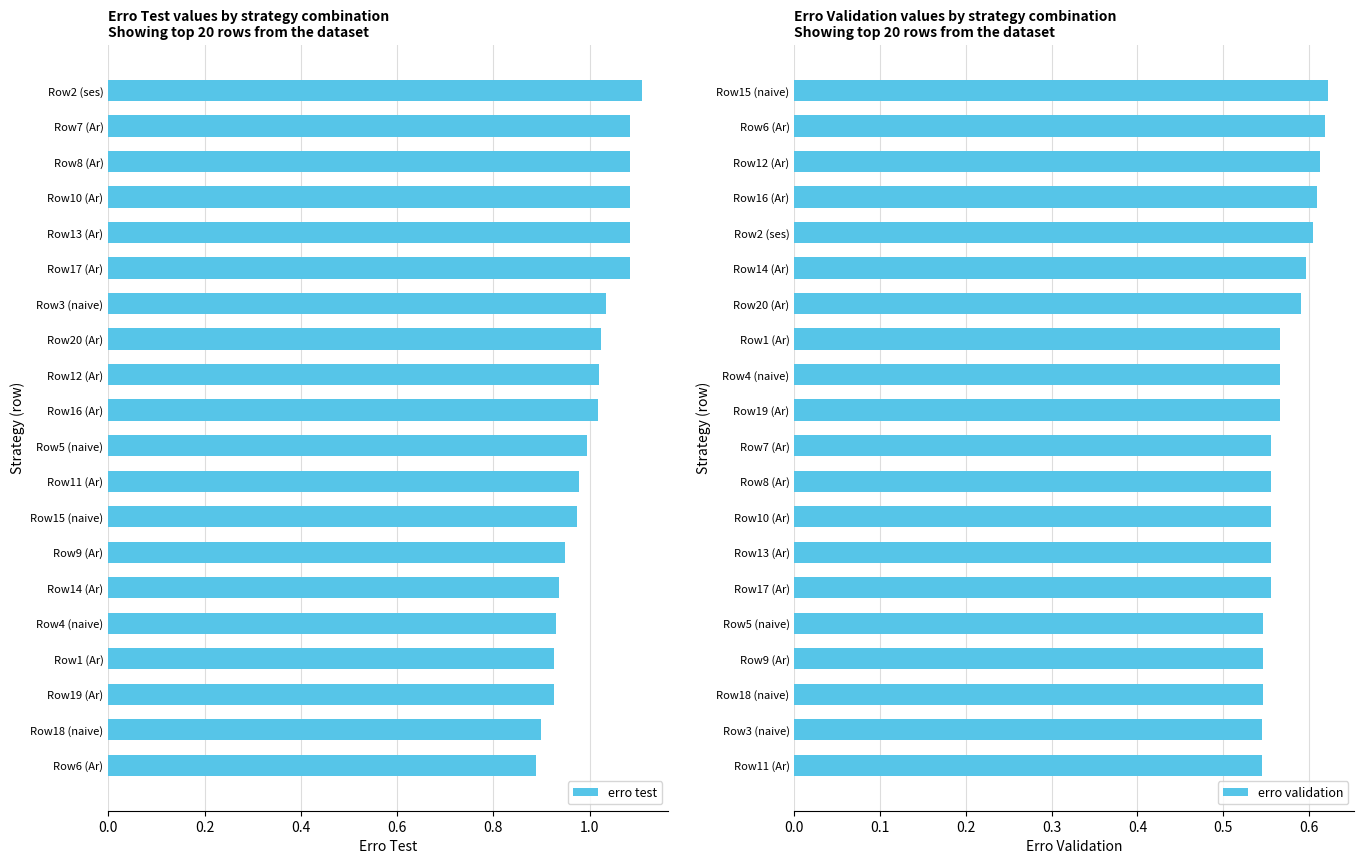

What is the highest value of the erro validation series?

0.6